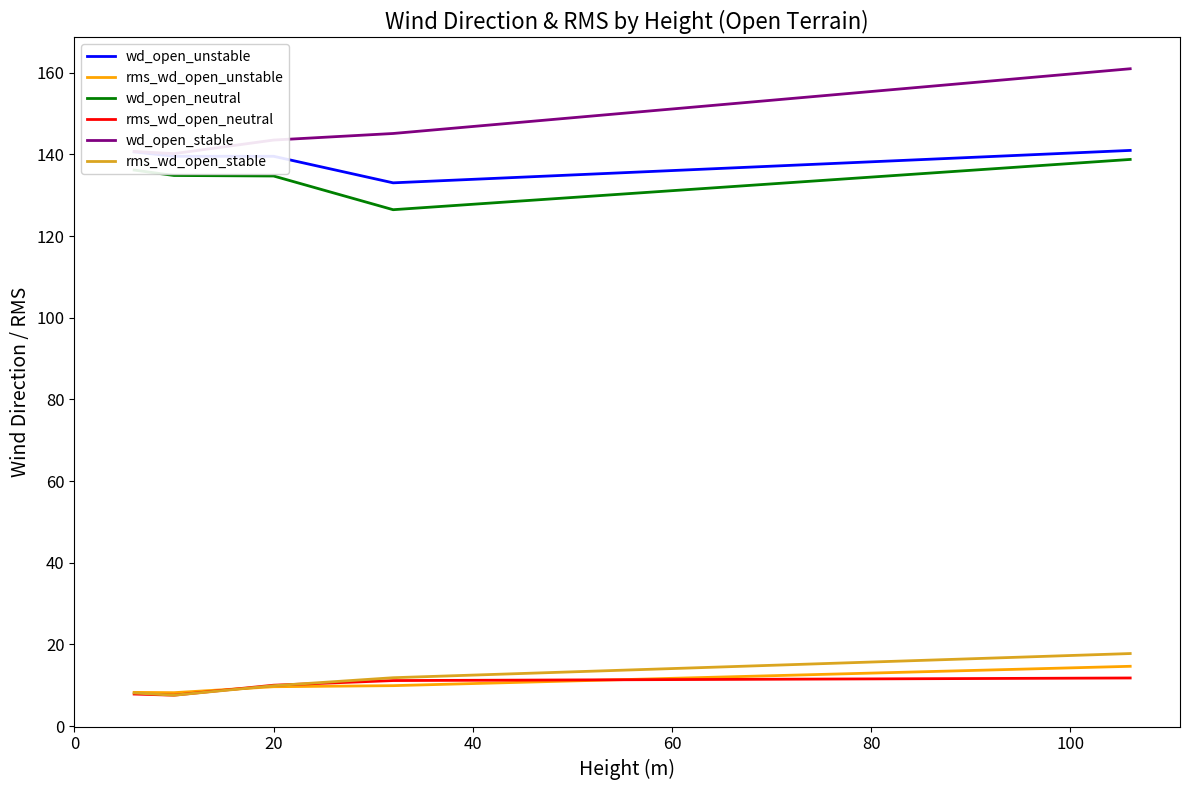

What is the value of the wd_open_neutral point at the 4th from the left?

126.5